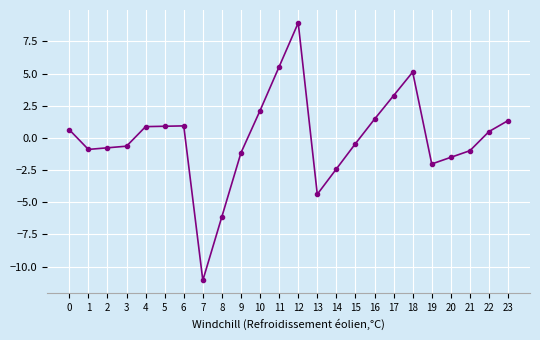

What is the sum of all values?

-0.7